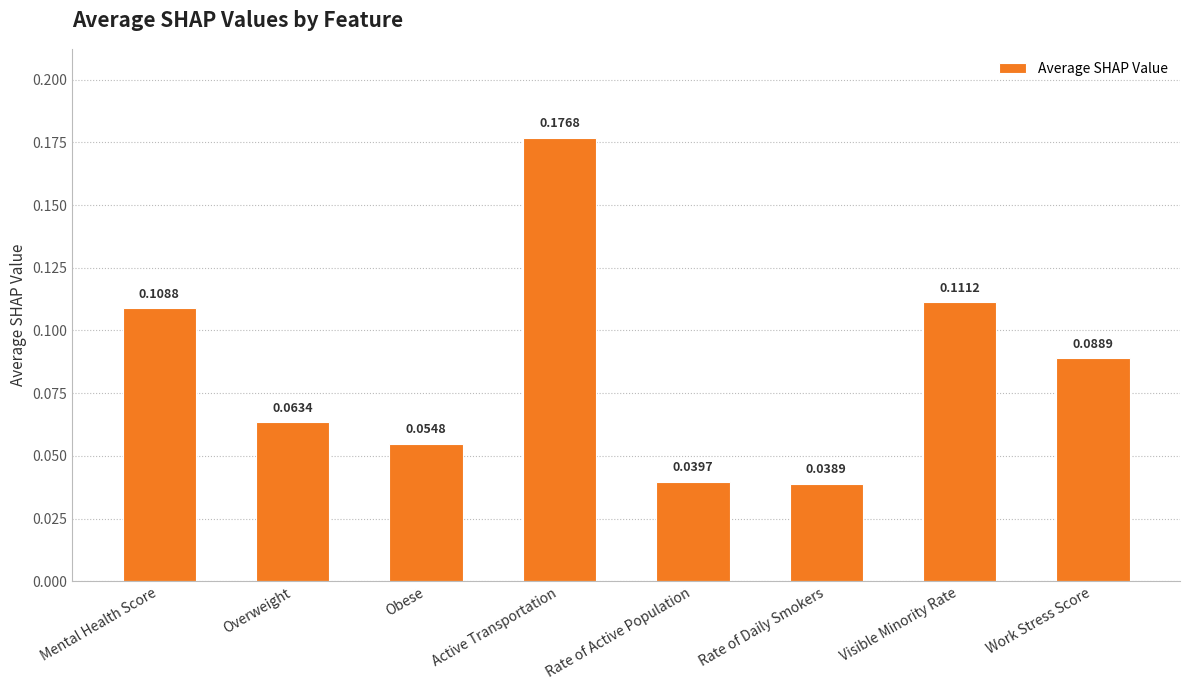

Which category has the highest value across all series?

Active Transportation